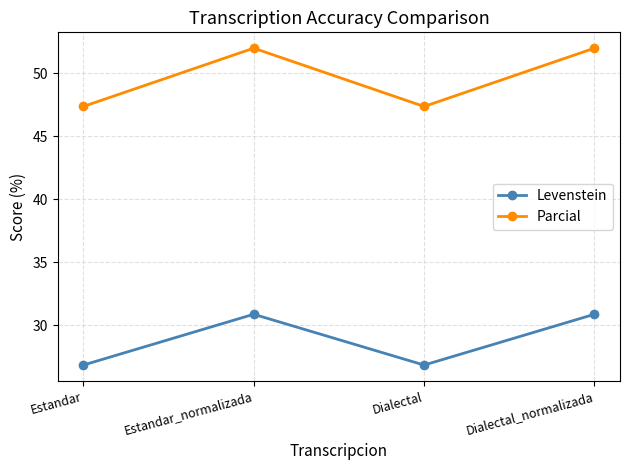

What are all the series names shown in the legend?

Levenstein, Parcial